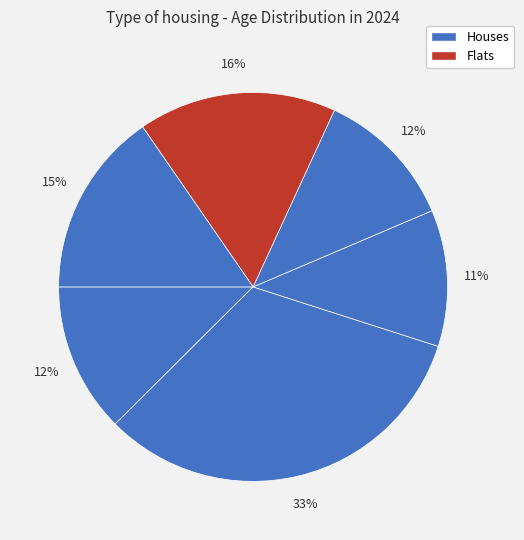

How many segments does this pie chart have?

6